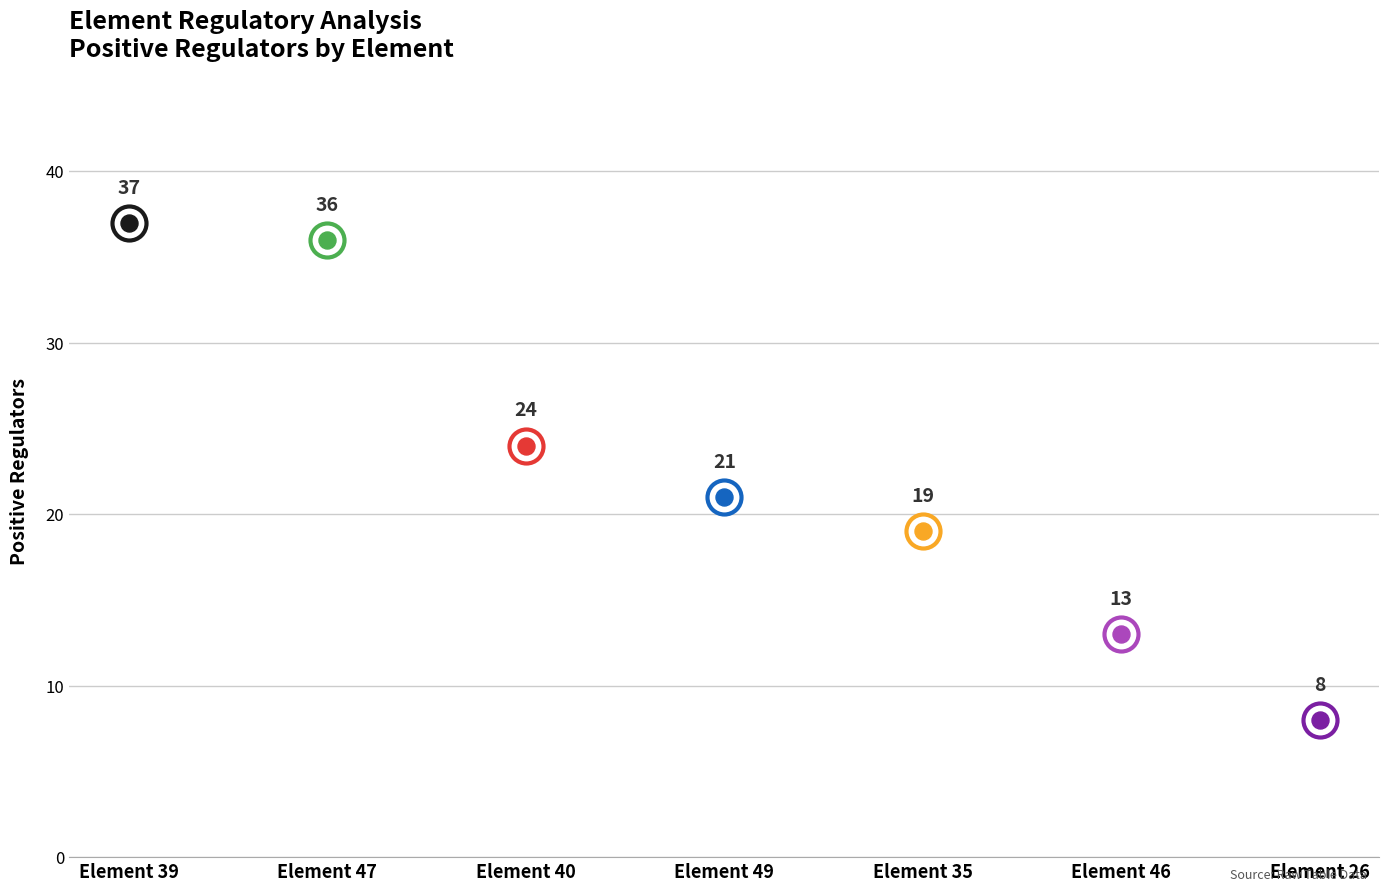

Which series has the largest total across all categories?

Element